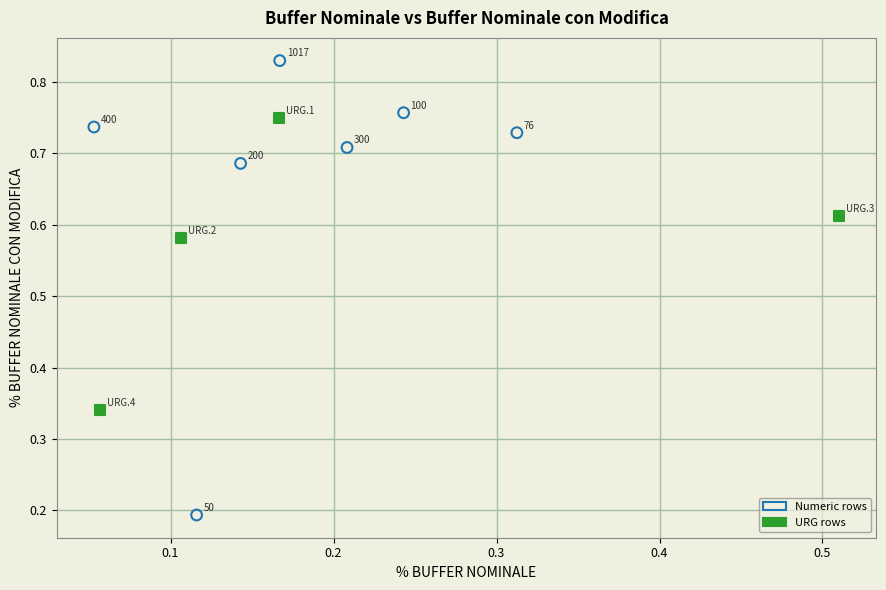

Which series reaches the maximum Y coordinate?

Numeric rows